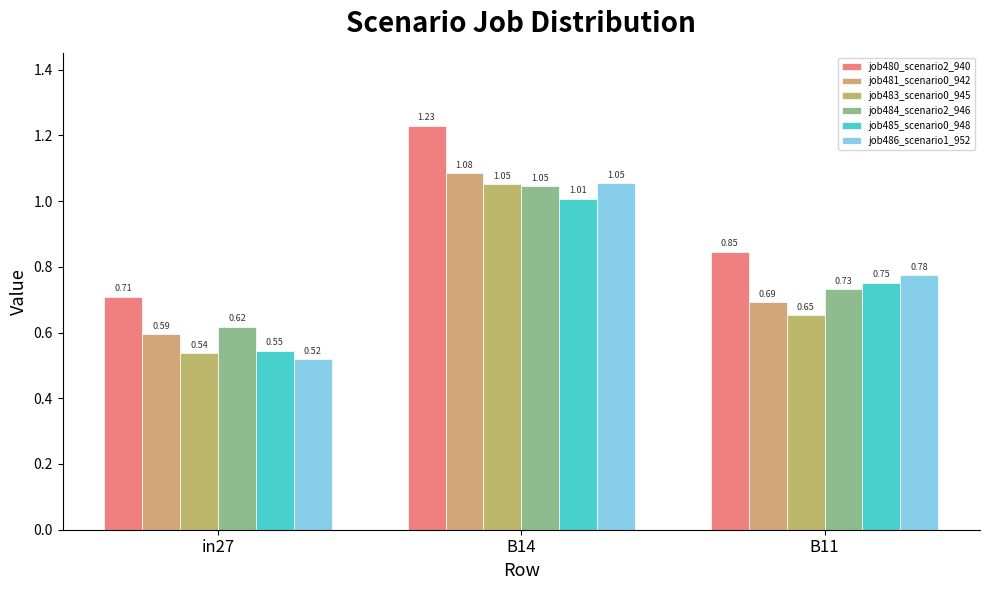

How many data points does each series have?

3